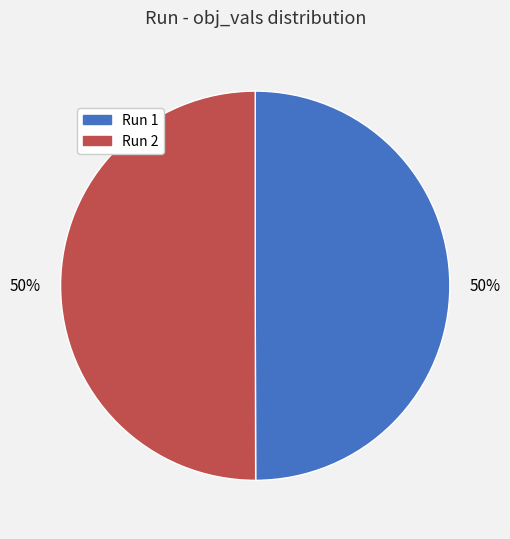

Count the number of slices in the pie.

2